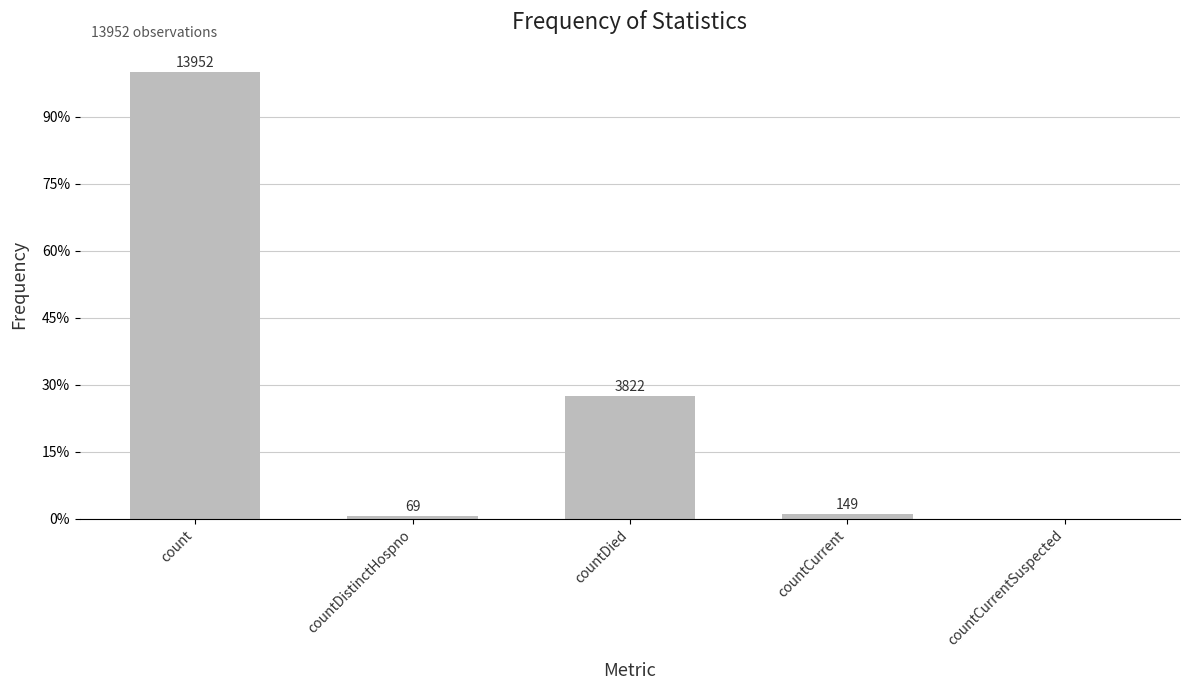

Are the bars horizontal?

No